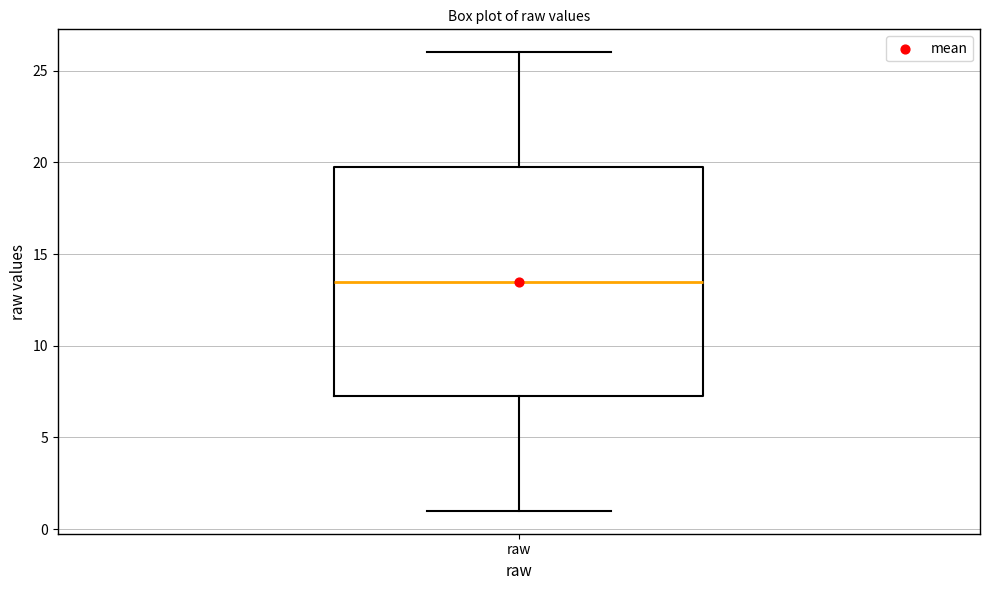

Transcribe this box plot: give where the median line is, the range the box spans, and where the two whiskers end, as read against the y-axis. The values are not printed on the chart, so give them approximately, as read against the axis.

median 13.5, box 7.5 to 20.0, whiskers 1.0 to 26.0